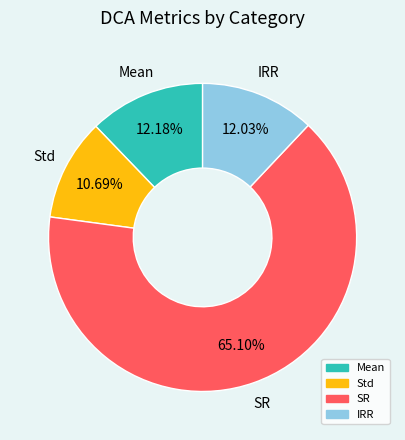

Is there any slice that represents more than half of the pie?

Yes